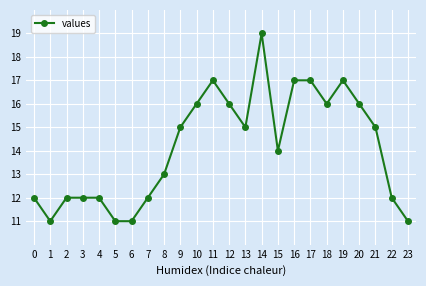

Read the value at 8.

13